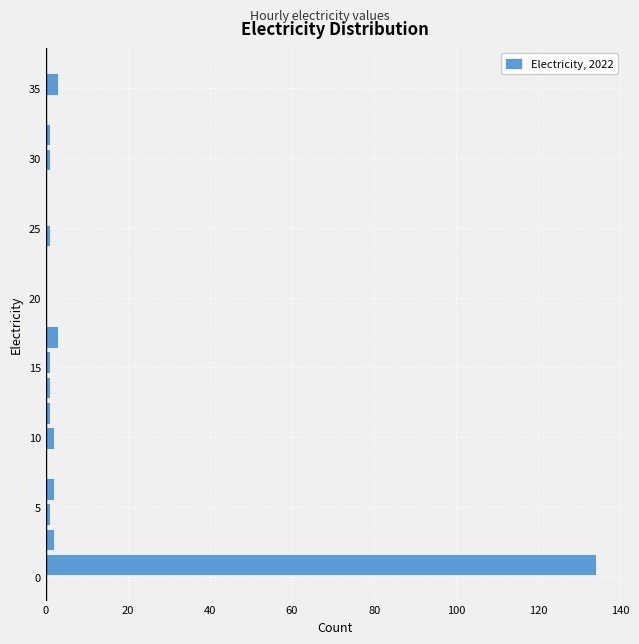

Around what value on the y-axis is the longest bar? Give the approximate position of its centre, as read against the axis.

1.0